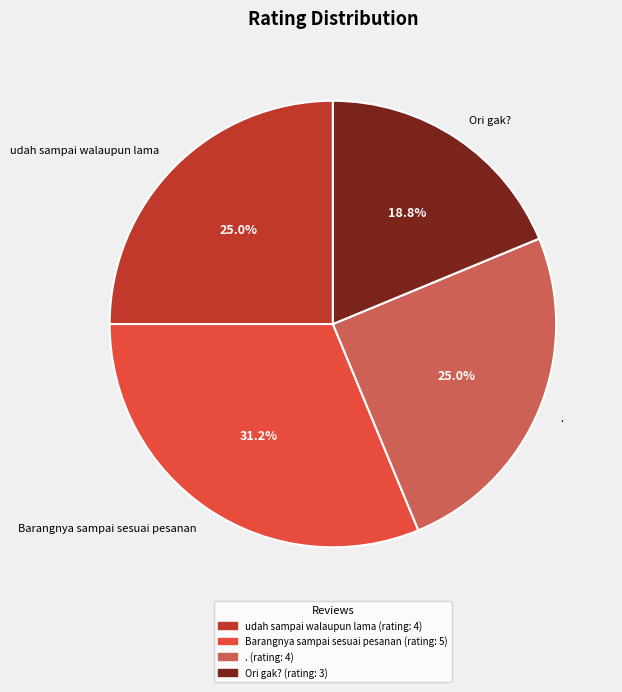

How many segments does this pie chart have?

4